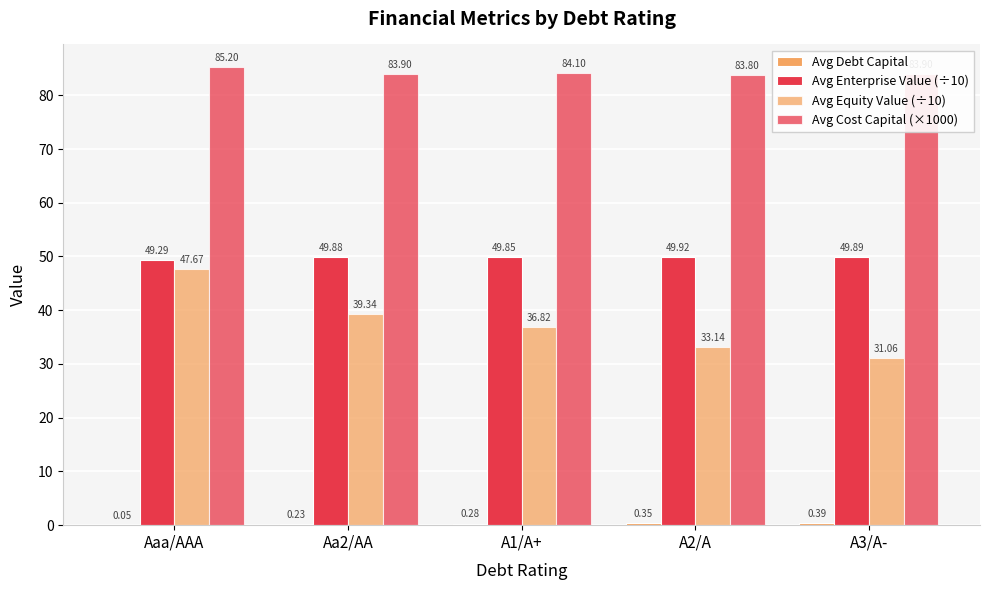

How many groups of bars are there?

5